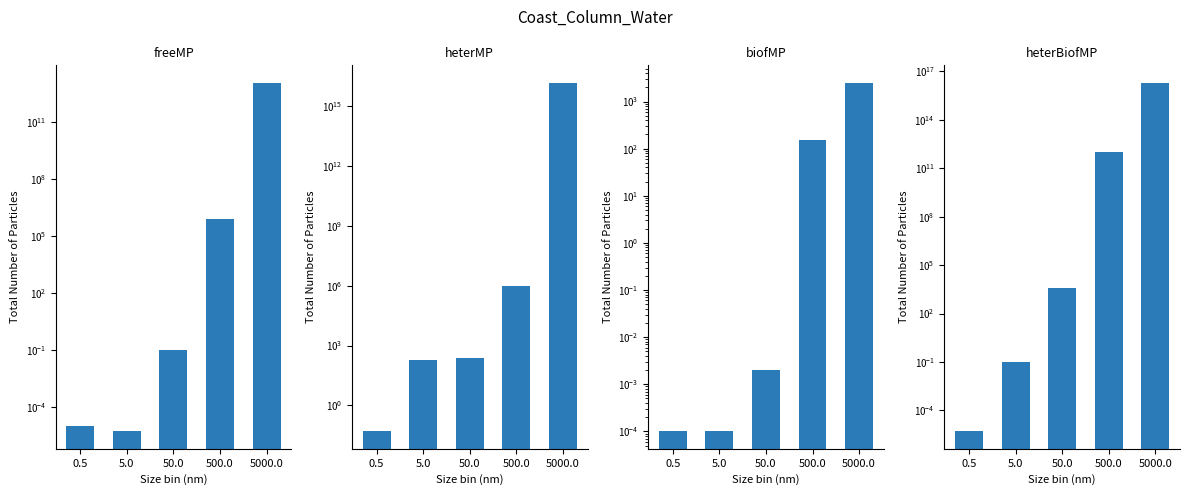

The heterBiofMP series shows 554798708074.9 at 500.0. True or false?

False